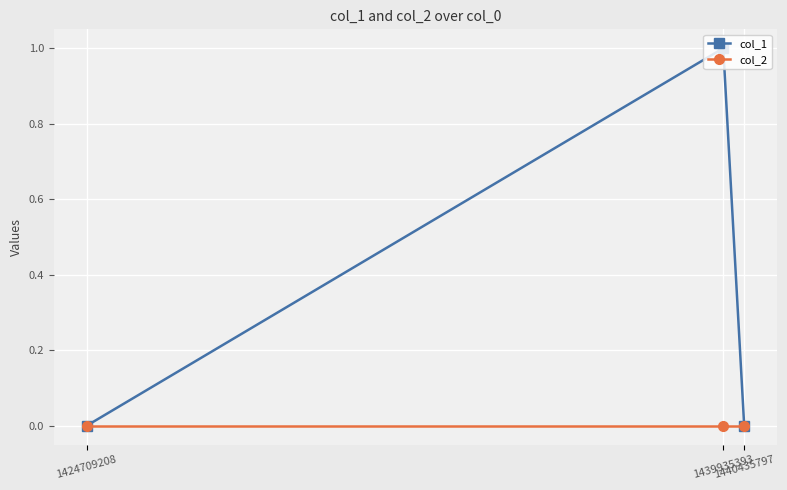

Which series has the largest total across all categories?

col_1